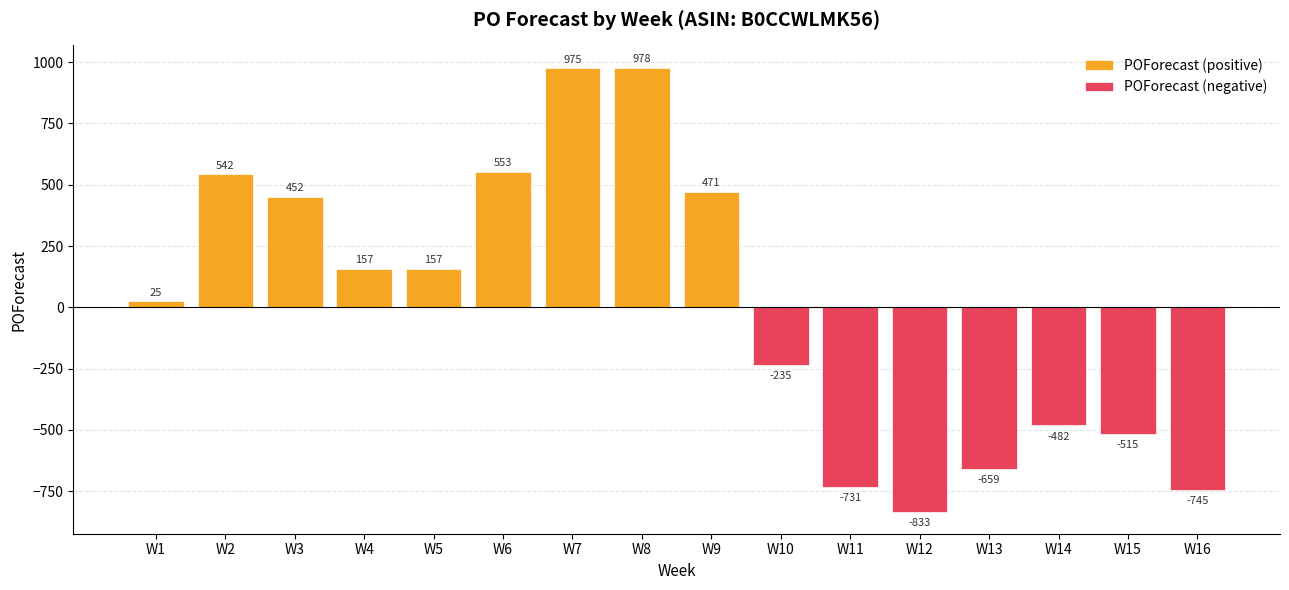

What are all the series names shown in the legend?

POForecast (positive), POForecast (negative)